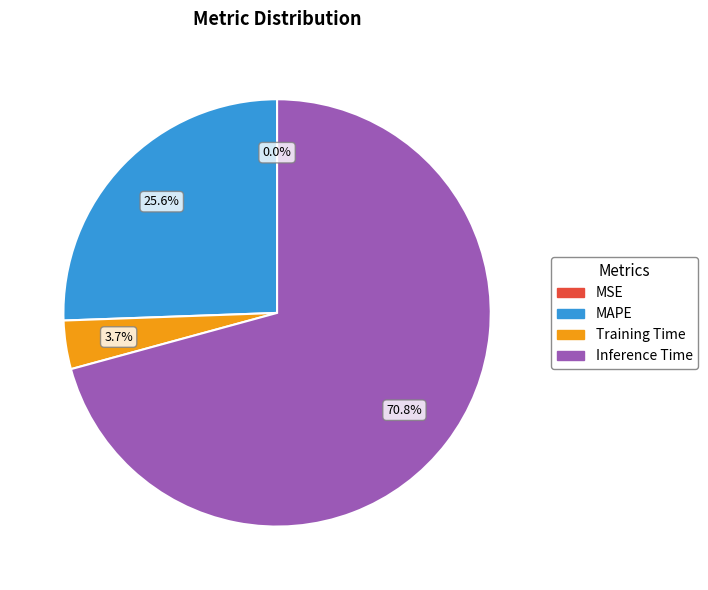

Is there any slice that represents more than half of the pie?

Yes